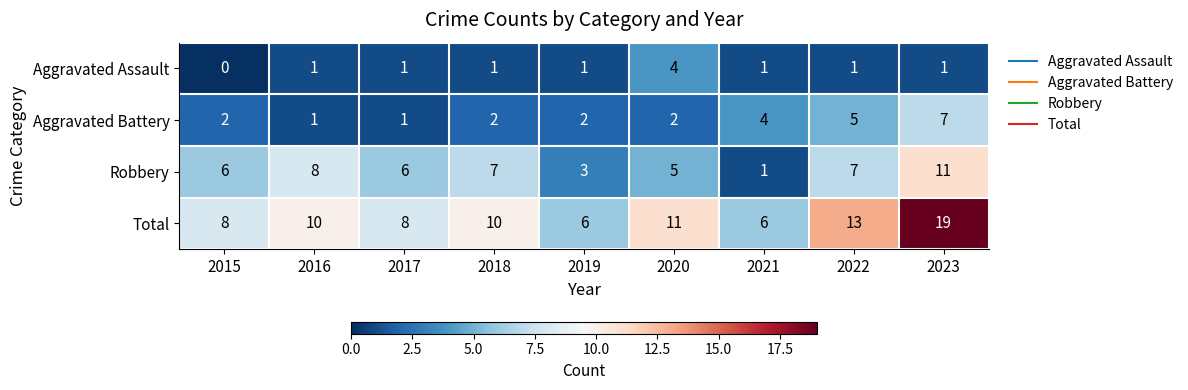

True or false: Aggravated Battery has a value of 1 at 2017.

True